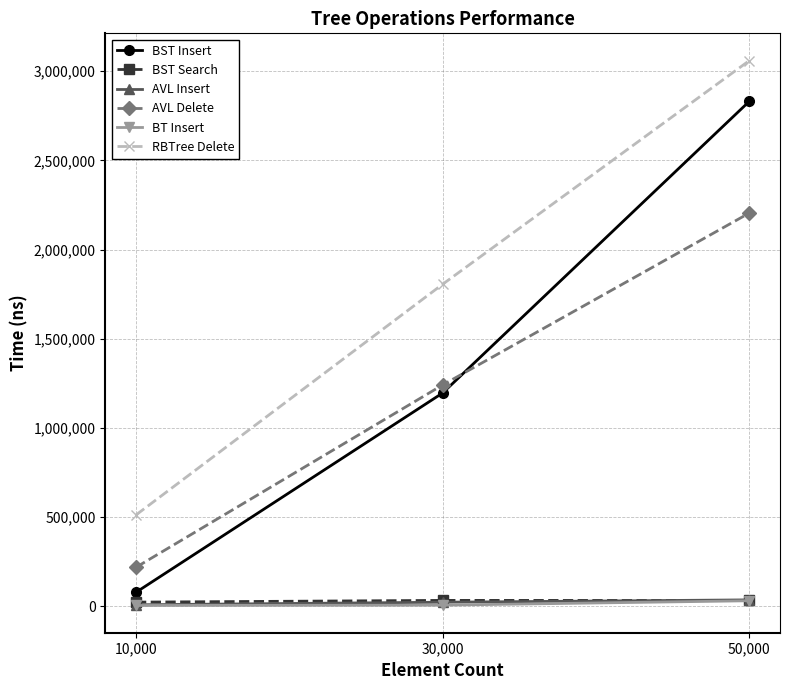

Is the value of BST Insert at 50,000 greater than the value of AVL Insert at 10,000?

Yes